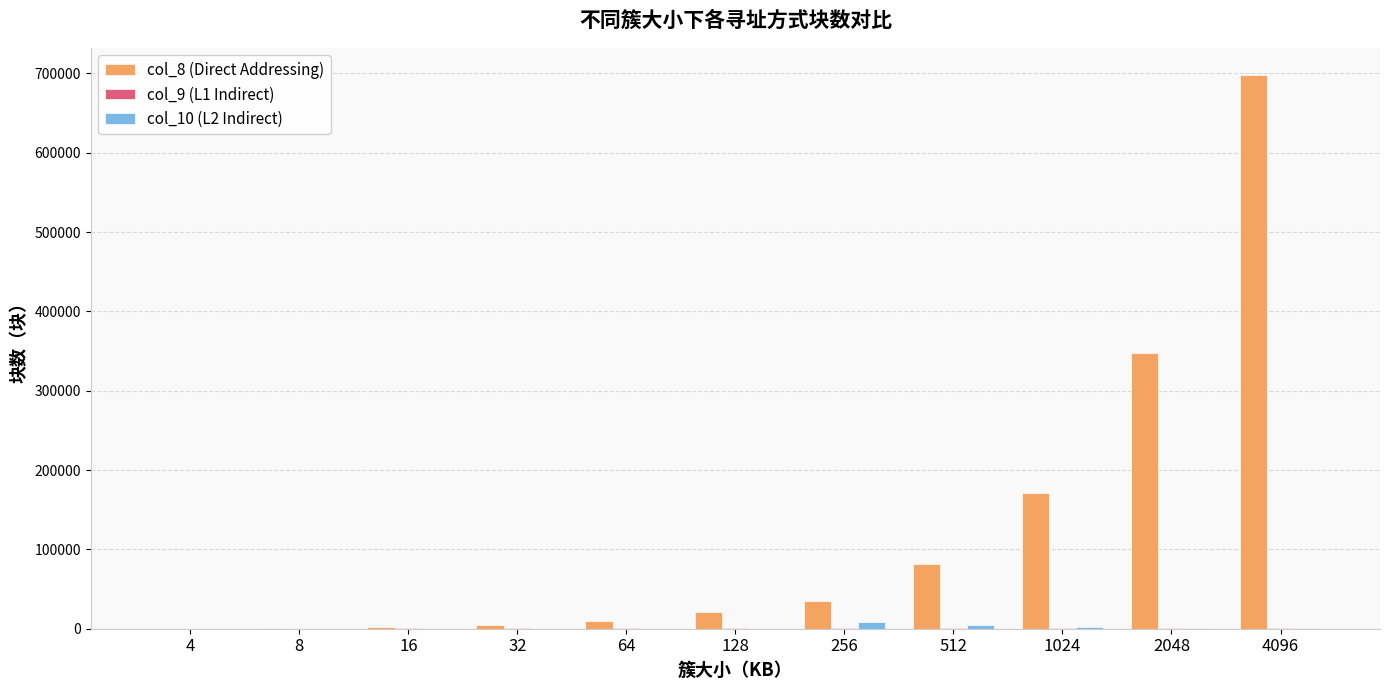

At which category is the sum across all series the highest?

4096